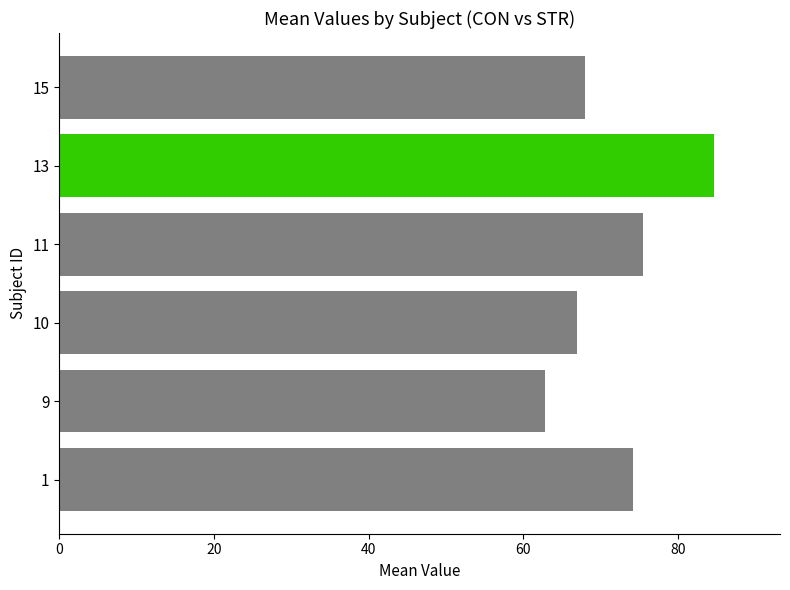

True or false: the data shows 67.0 at 10.

True